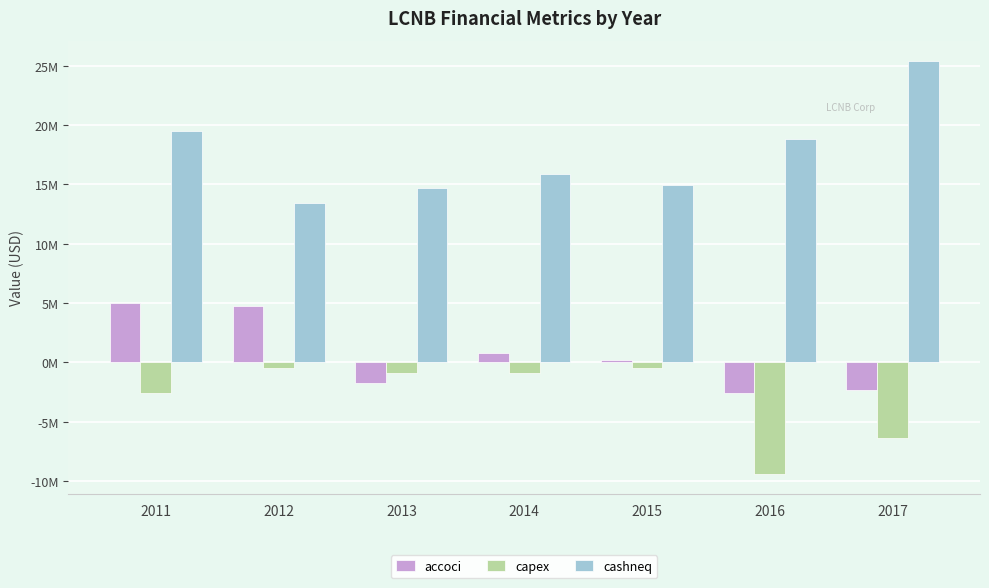

What is the difference between the highest and lowest values at 2017?

31731000